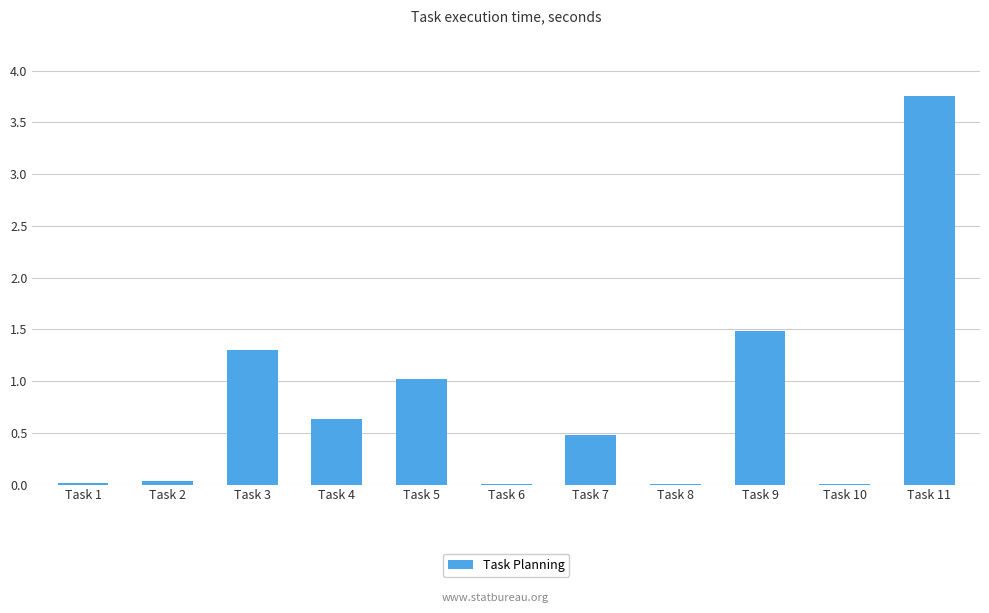

What is the change in value from Task 2 to Task 3?

+1.3